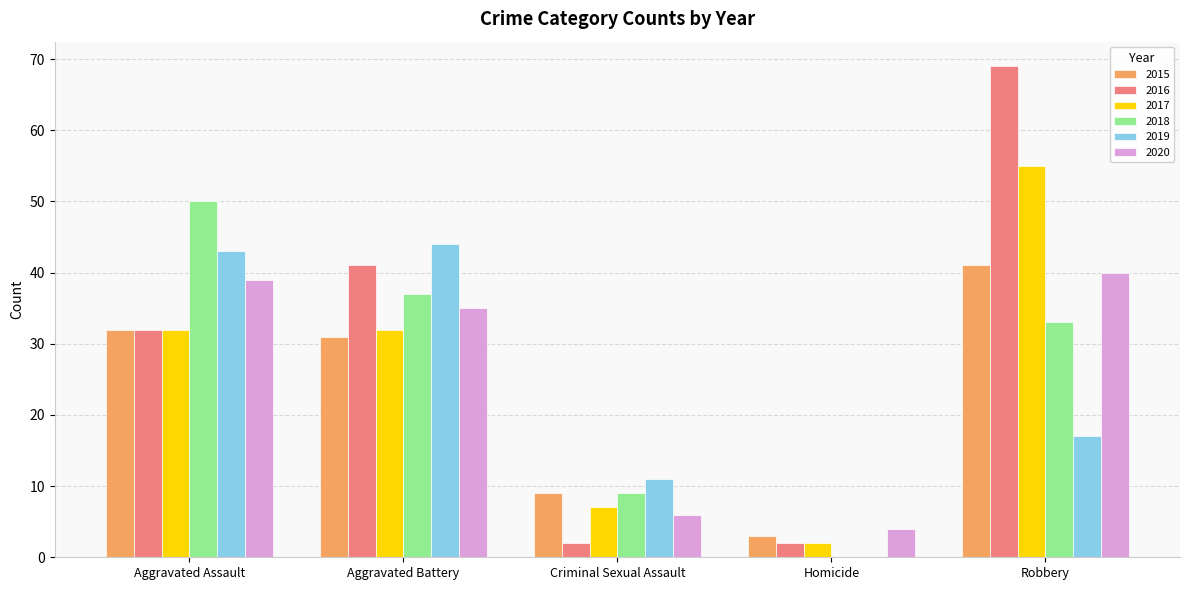

At which category is the sum across all series the highest?

Robbery